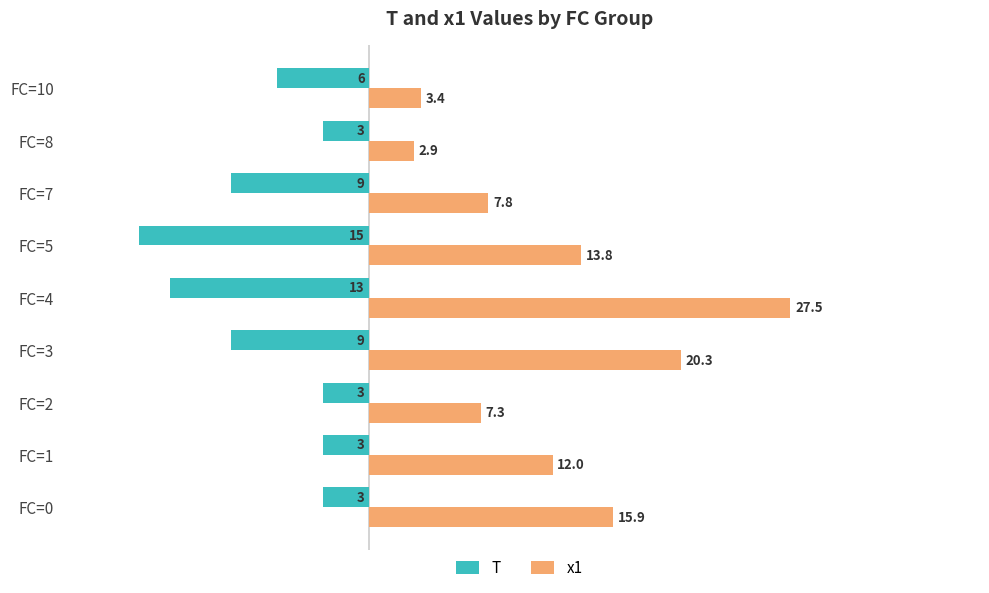

How many data points in x1 are less than 11?

4